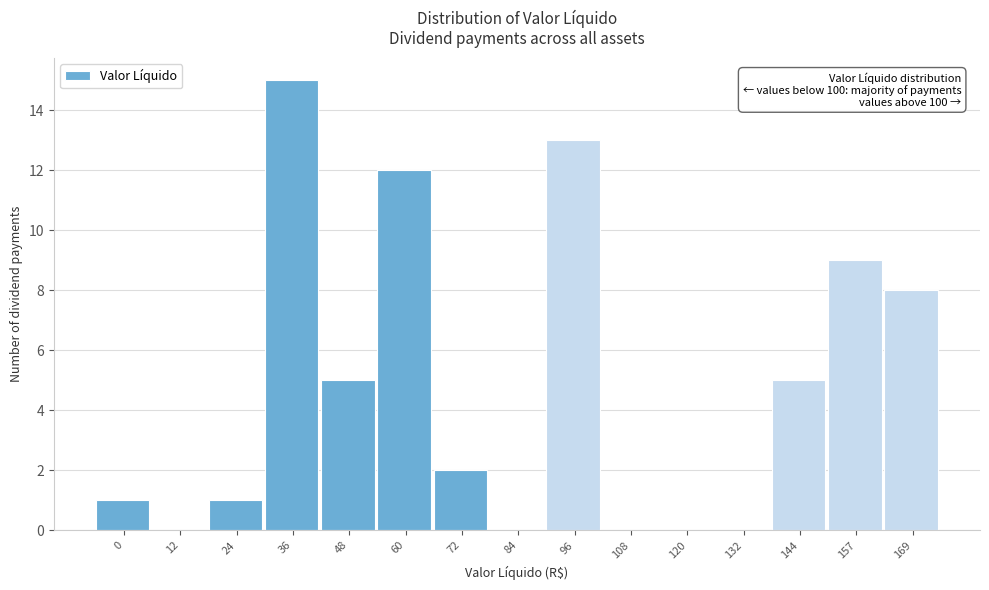

Reading left to right, list all the values displayed in this chart.

0=1	12=0	24=1	36=15	48=5	60=12	72=2	84=0	96=13	108=0	120=0	132=0	144=5	157=9	169=8